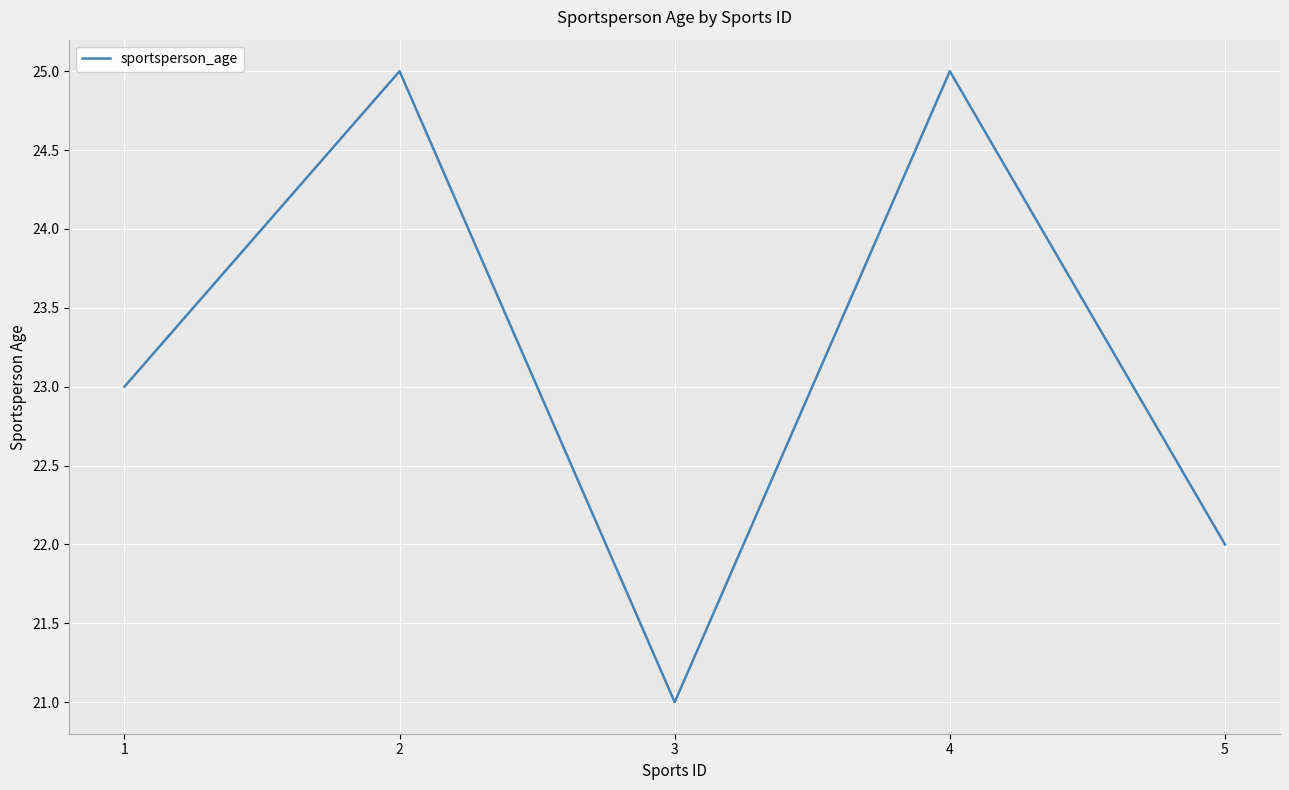

What is the greatest value displayed?

25